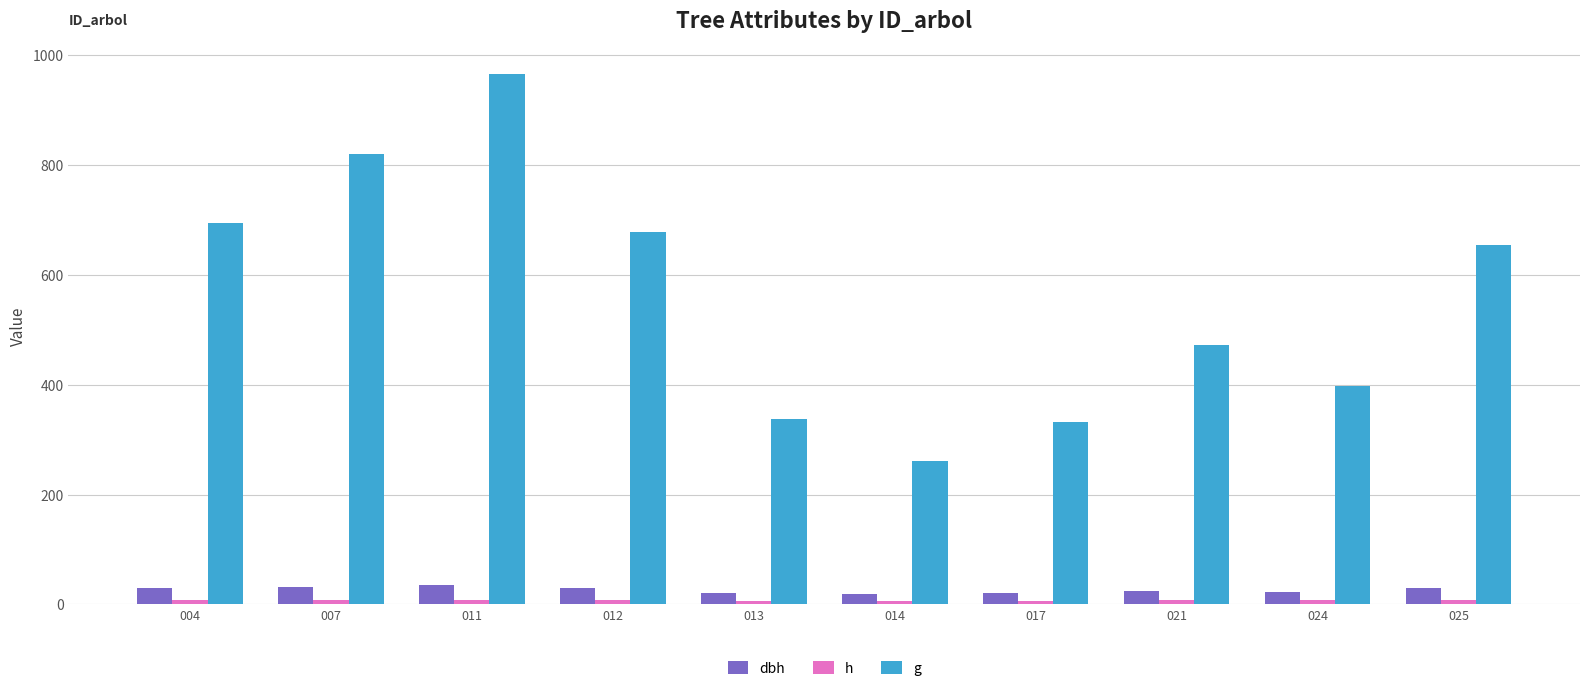

How many distinct data groups are displayed?

3